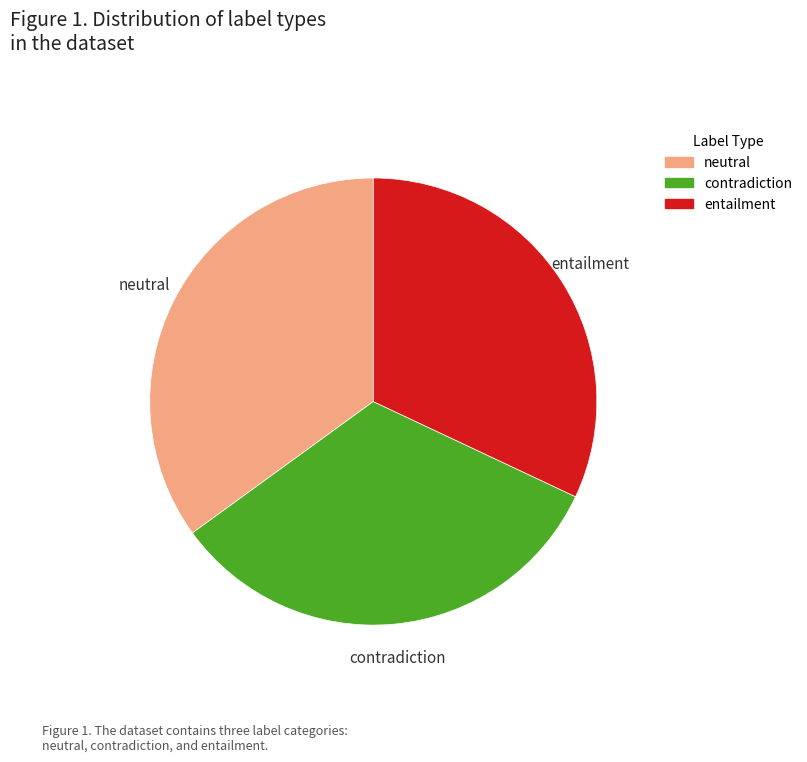

Is the sum of neutral and entailment greater than half?

Yes